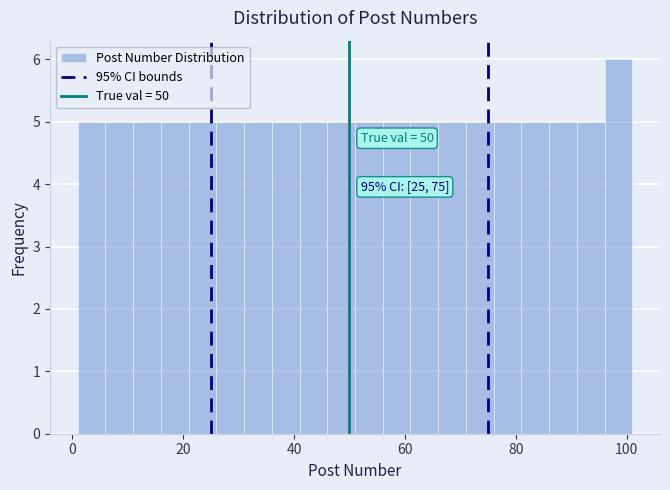

Around what value on the x-axis is the tallest bar? Give the approximate position of its centre, as read against the axis.

98